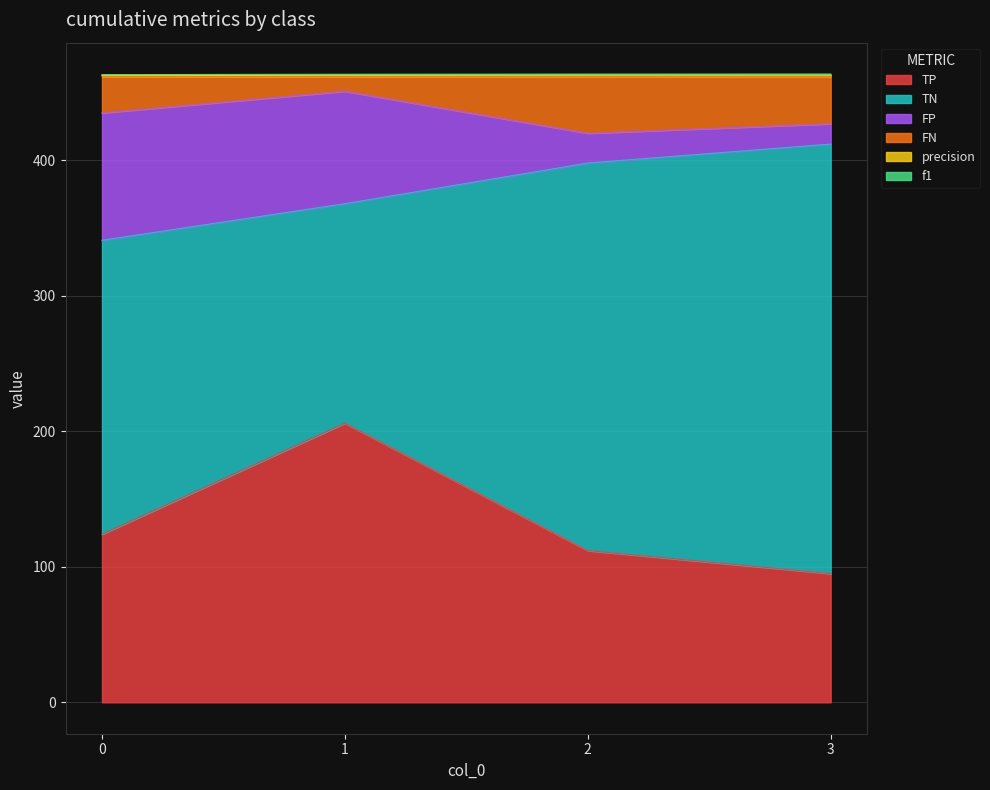

What is the highest value of the TP series?

206.0